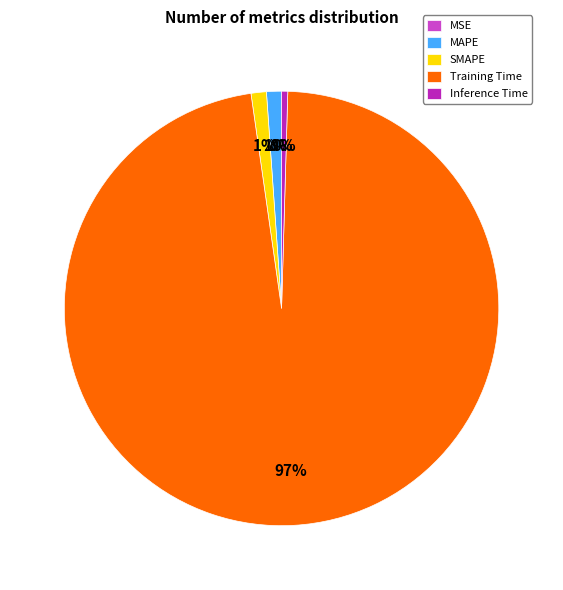

Which slice represents more than half of the pie?

Training Time